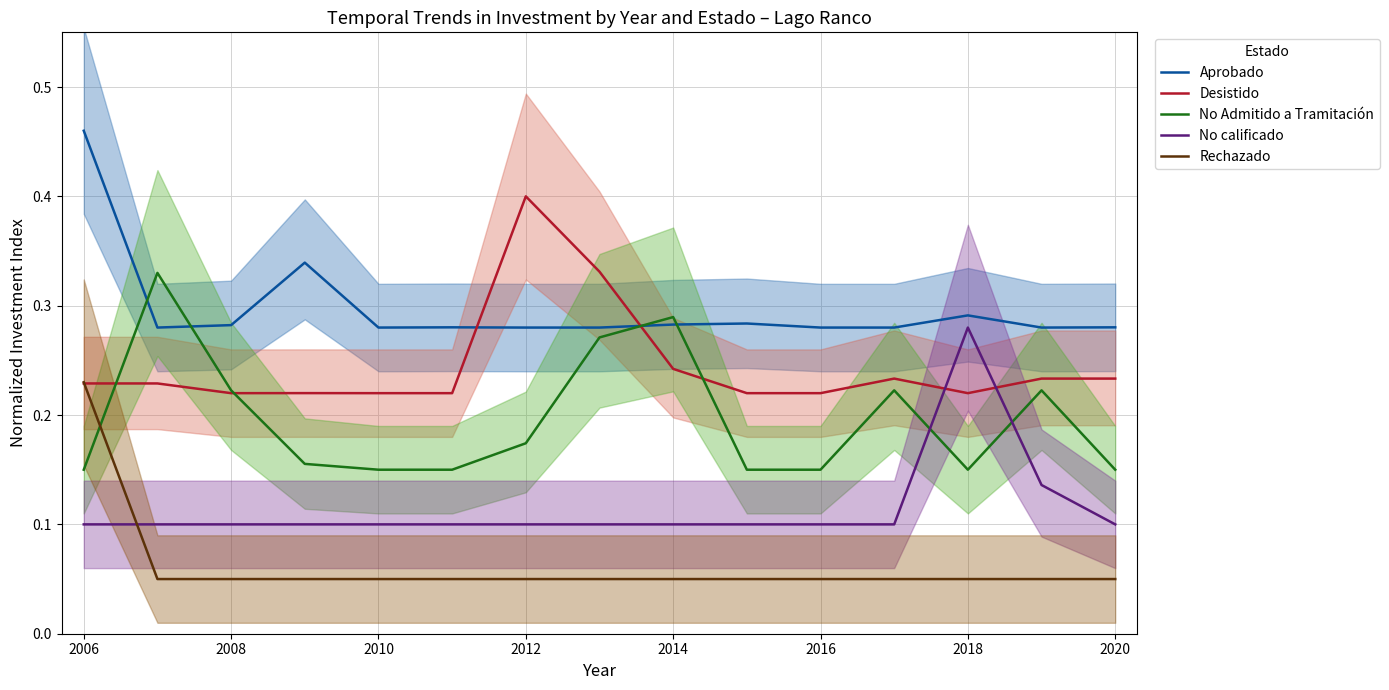

The No calificado series shows 0.1 at 2016. True or false?

True